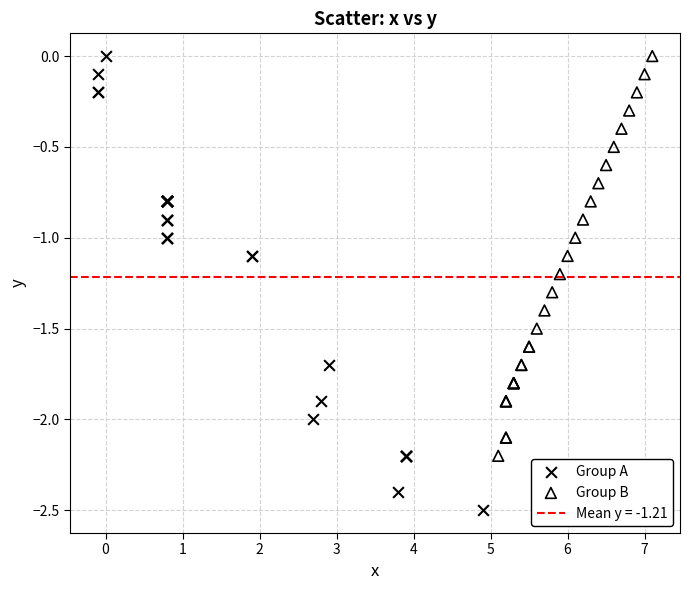

Which series reaches the minimum Y coordinate?

Group A